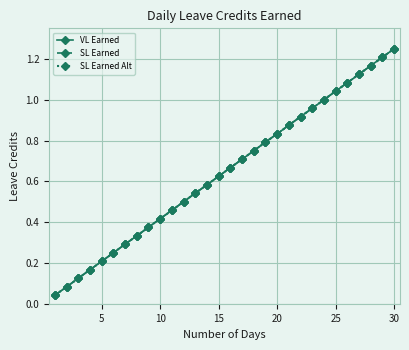

Does the chart have visible grid lines?

Yes